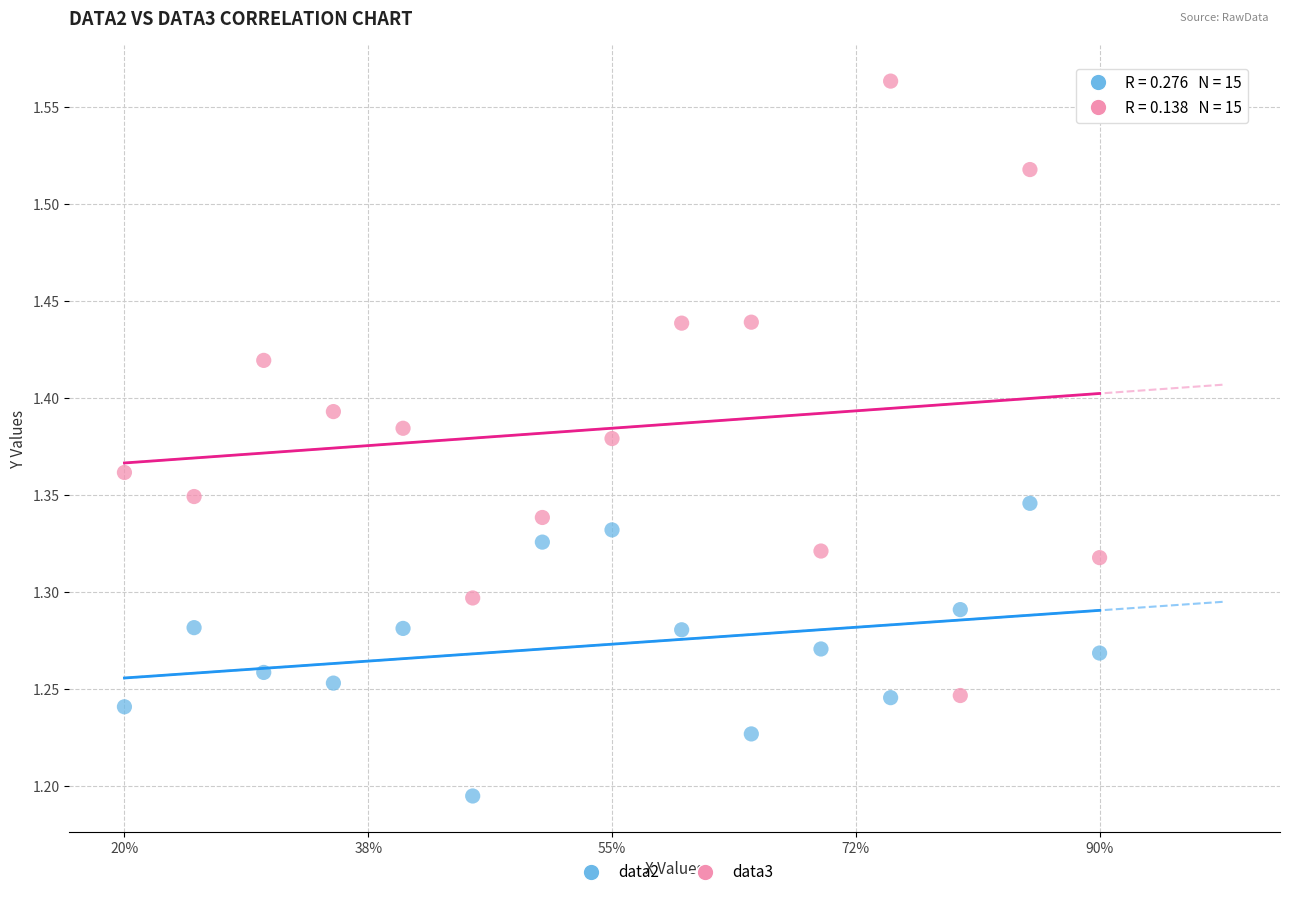

Which series reaches the maximum Y coordinate?

data3